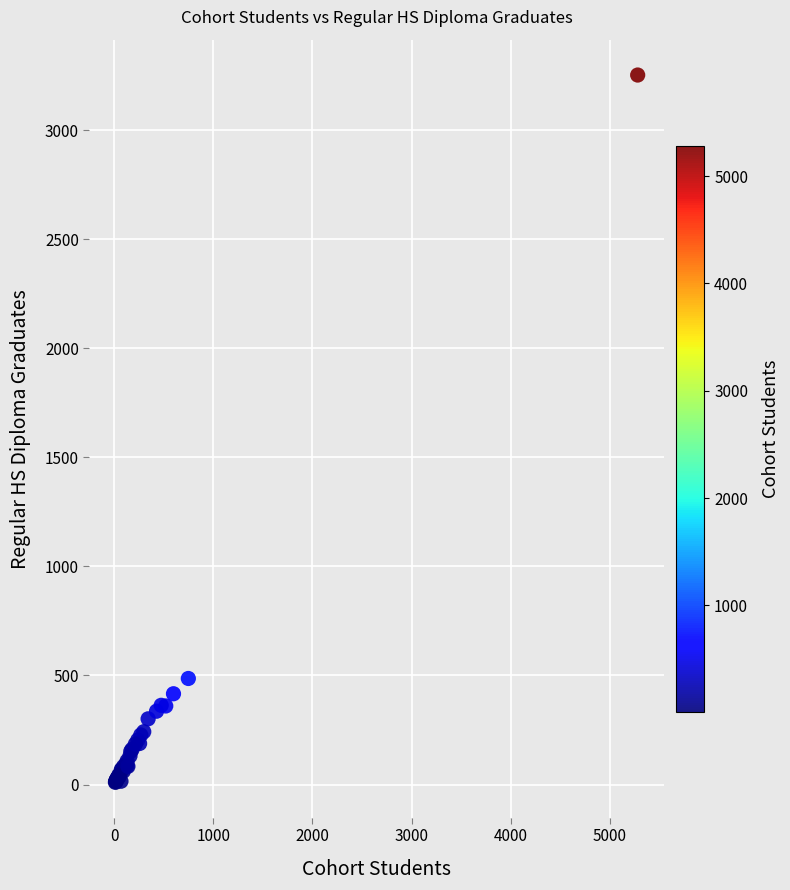

What Y value in the scatter plot is closest to 1631?

486